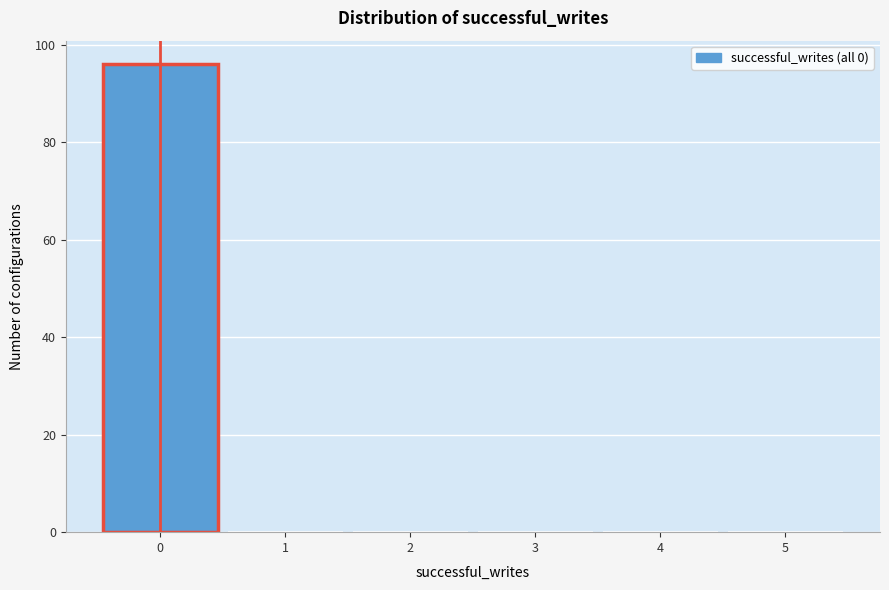

Which range on the x-axis has the tallest bar?

-0.5 to 0.5